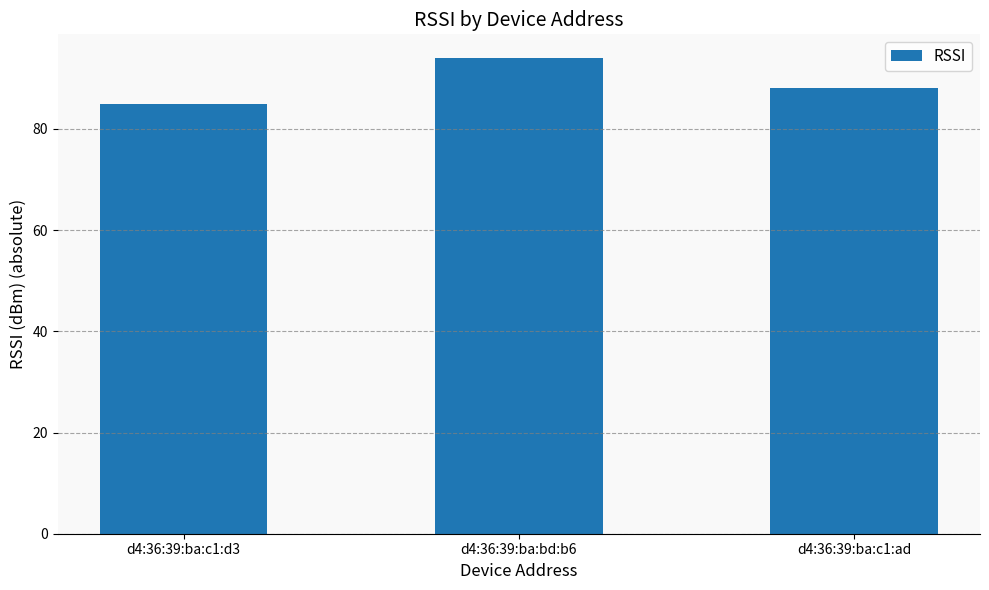

Are the bars horizontal?

No